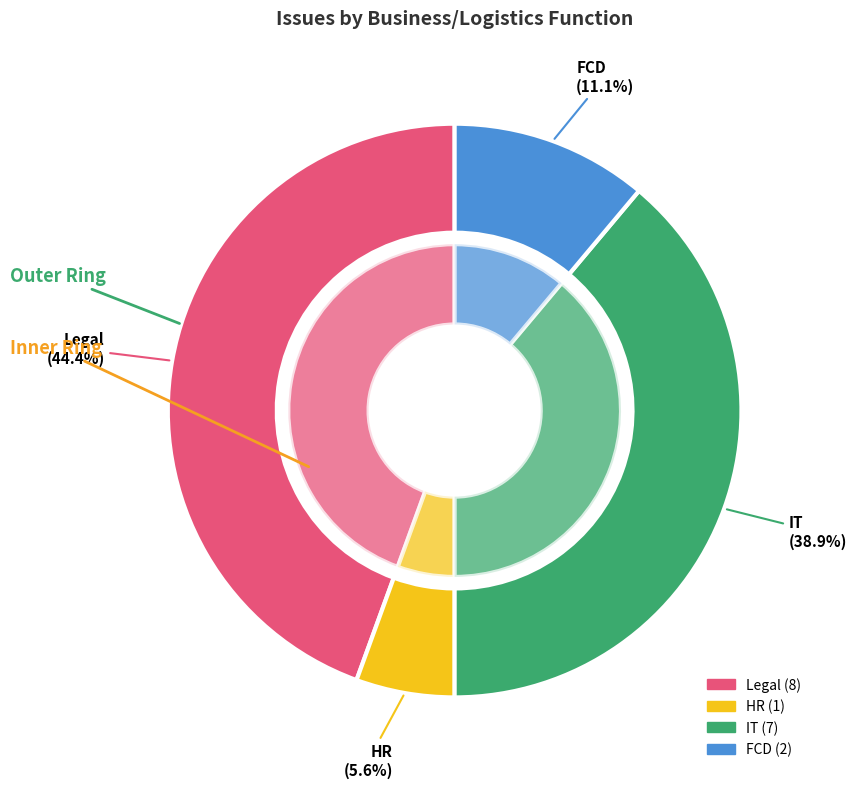

Which category has the biggest portion of the pie?

Legal